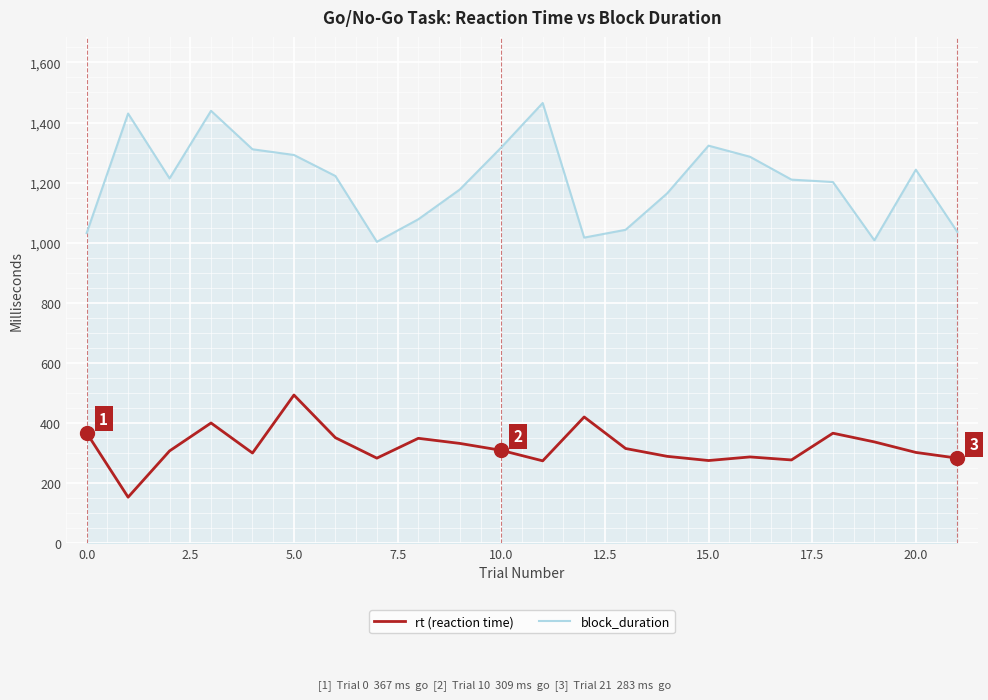

Rank the series by their average value, from highest to lowest.

block_duration, rt (reaction time)